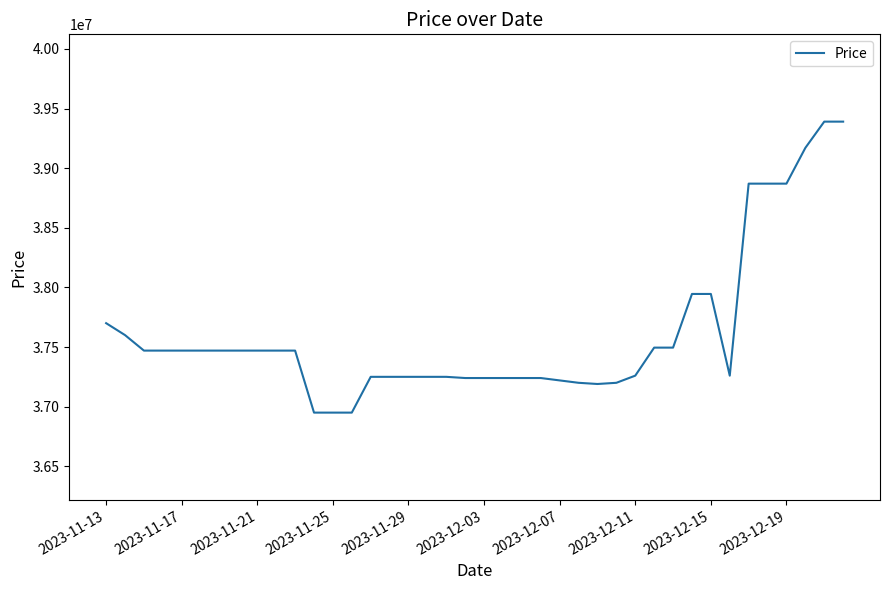

What is the greatest value displayed?

39390000